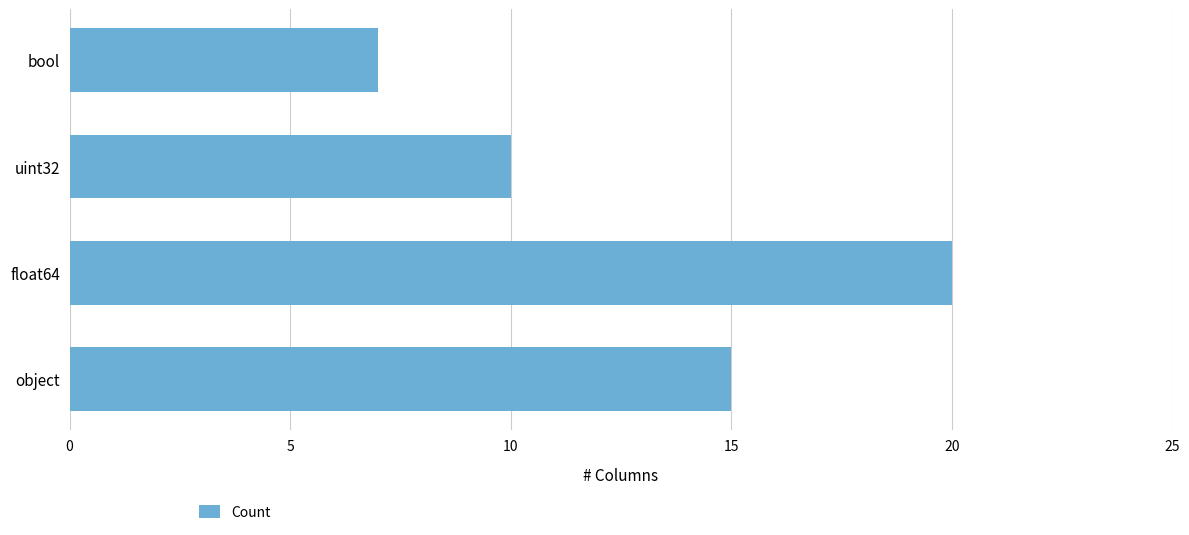

Which category has the highest value across all series?

float64